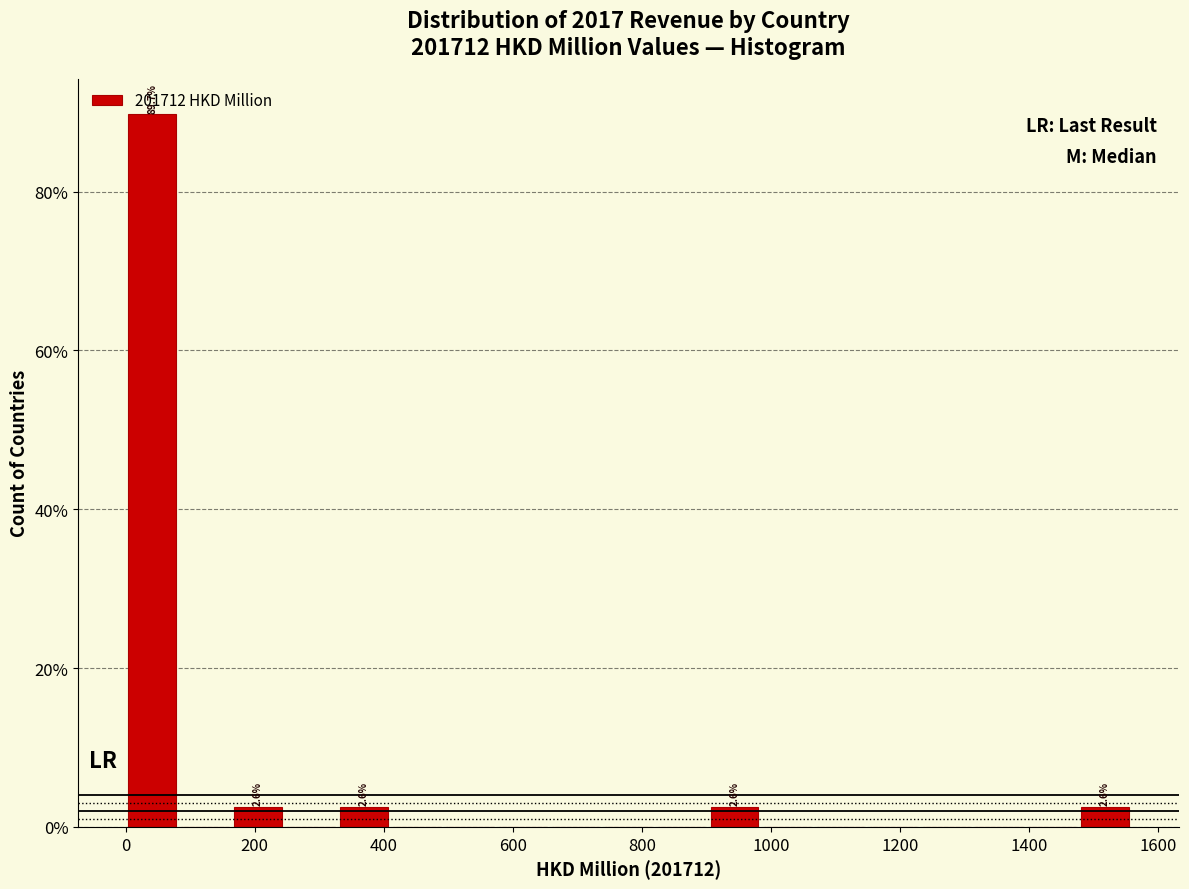

Which range on the x-axis has the tallest bar?

0 to 80